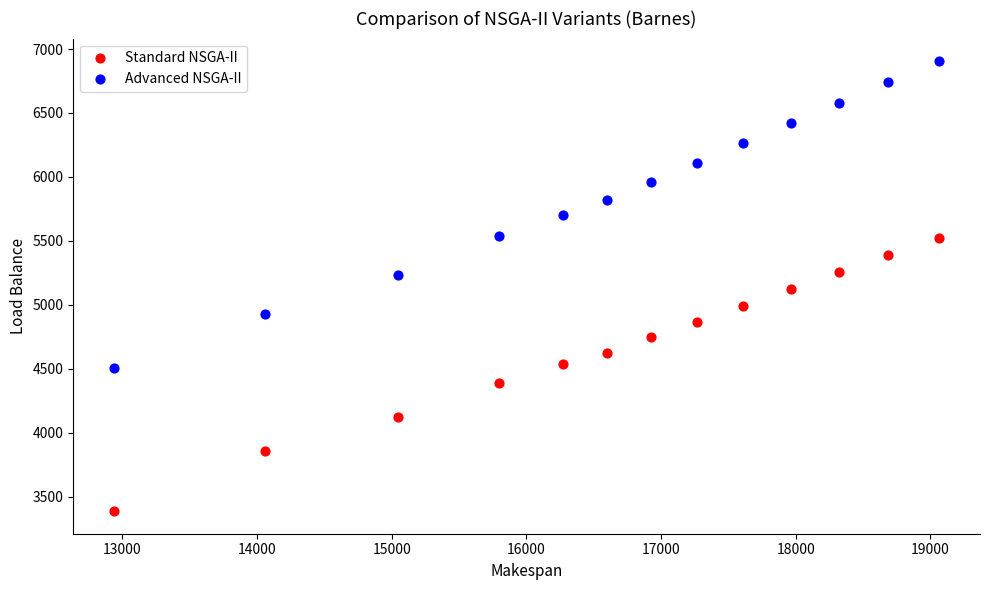

Which series has the largest Y range (max minus min)?

Advanced NSGA-II